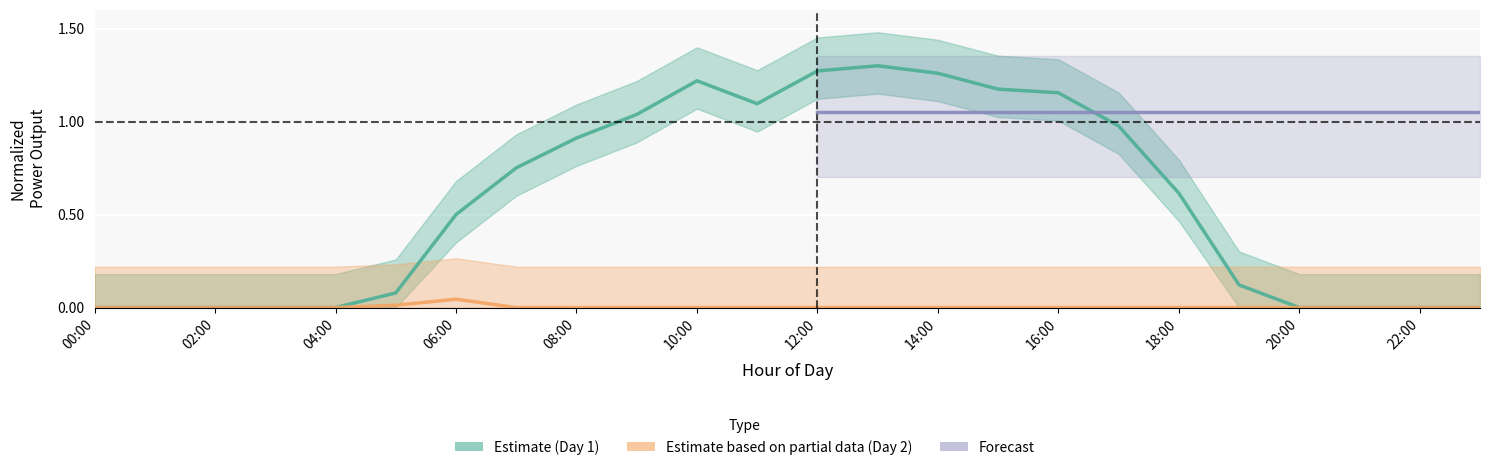

At which label does power_A_day1 reach its peak?

13:00